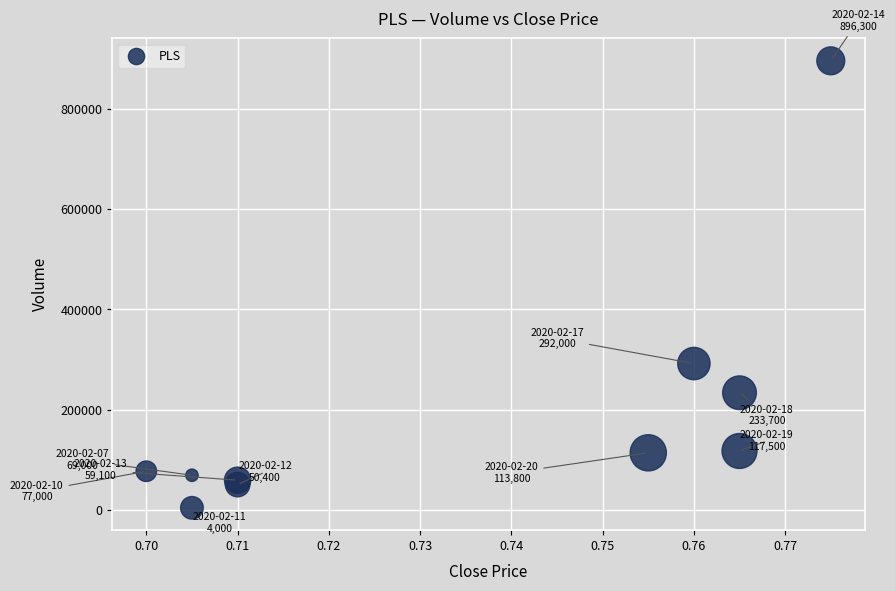

What Y value in the scatter plot is closest to 450150?

292000